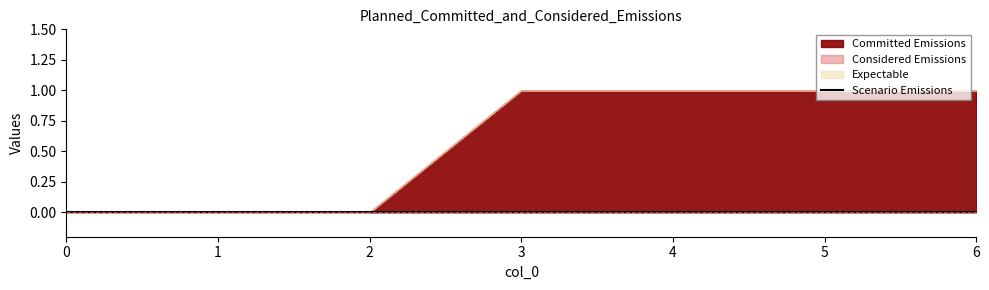

What is the sum of all Committed Emissions values?

4